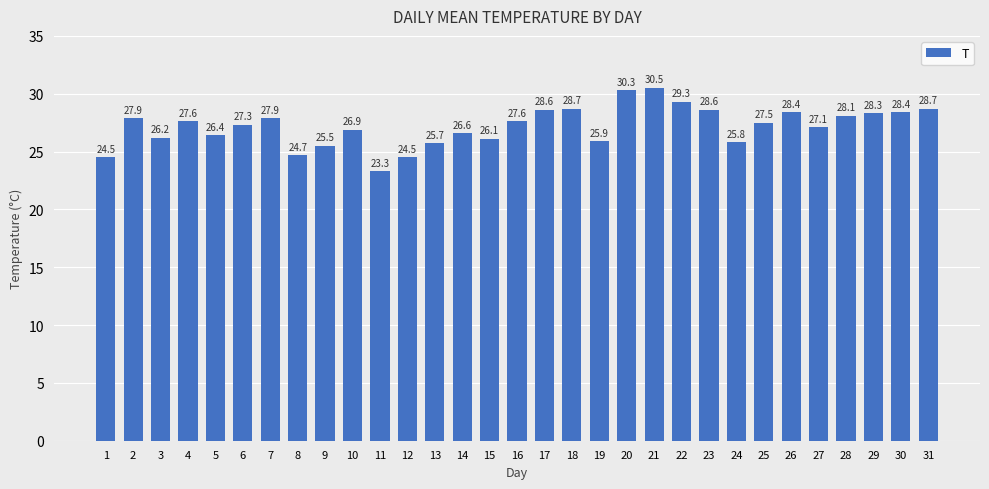

Are the bars horizontal?

No